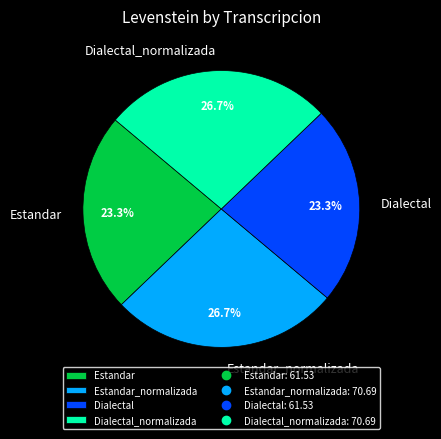

What is the total percentage of Dialectal_normalizada and Estandar?

50.0%